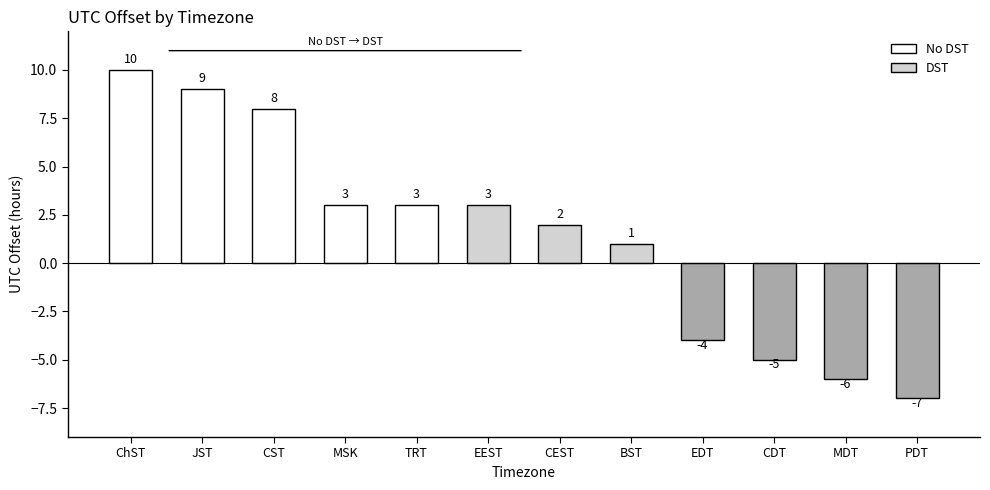

Which label corresponds to the smallest value in the chart?

PDT